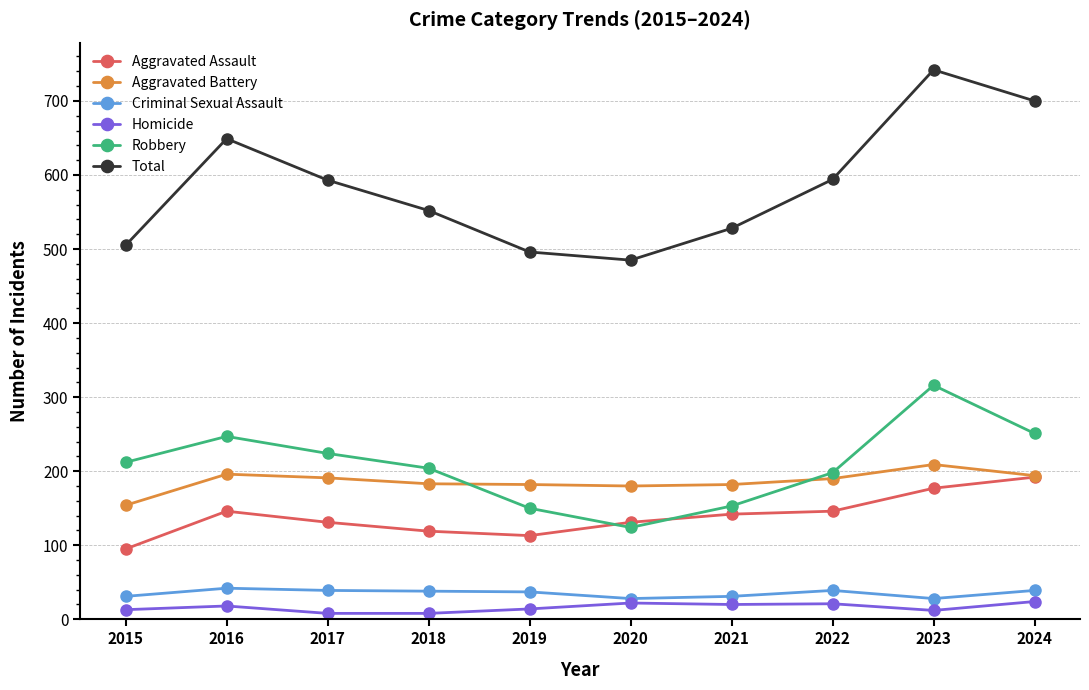

Does the chart have visible grid lines?

Yes